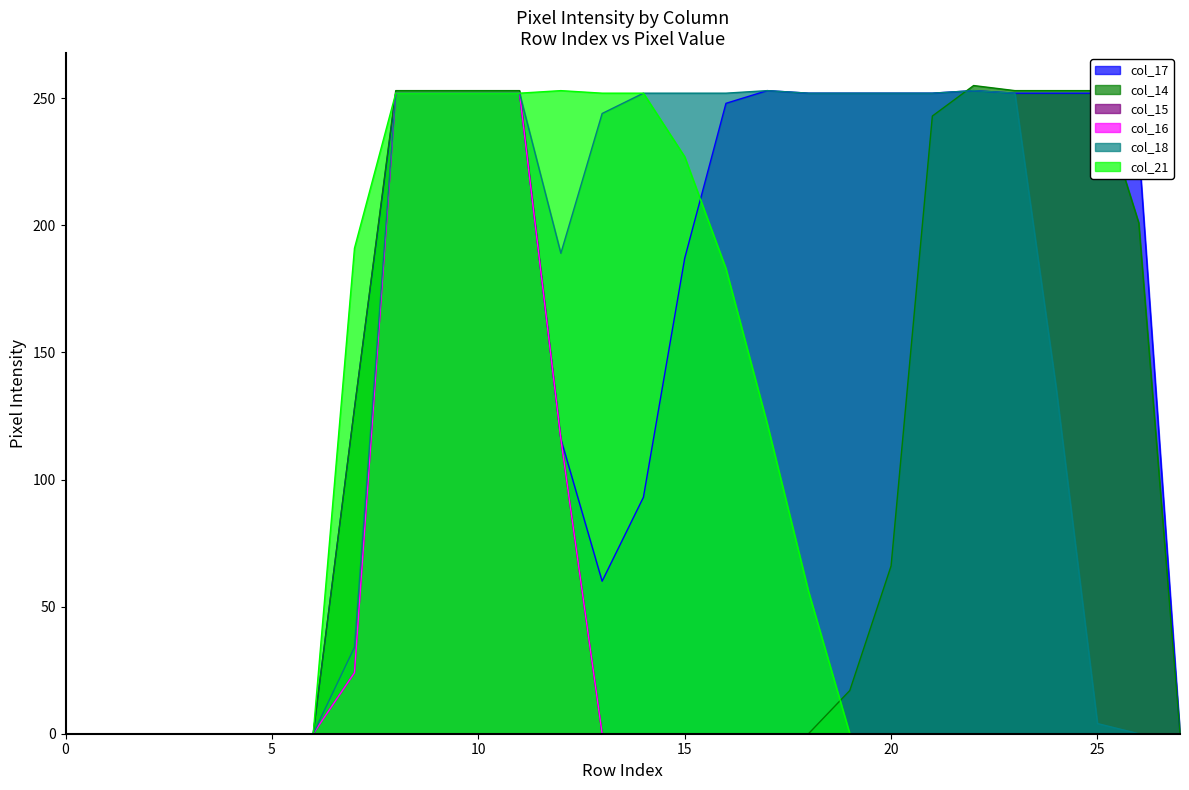

The col_17 series shows 165 at 21. True or false?

False